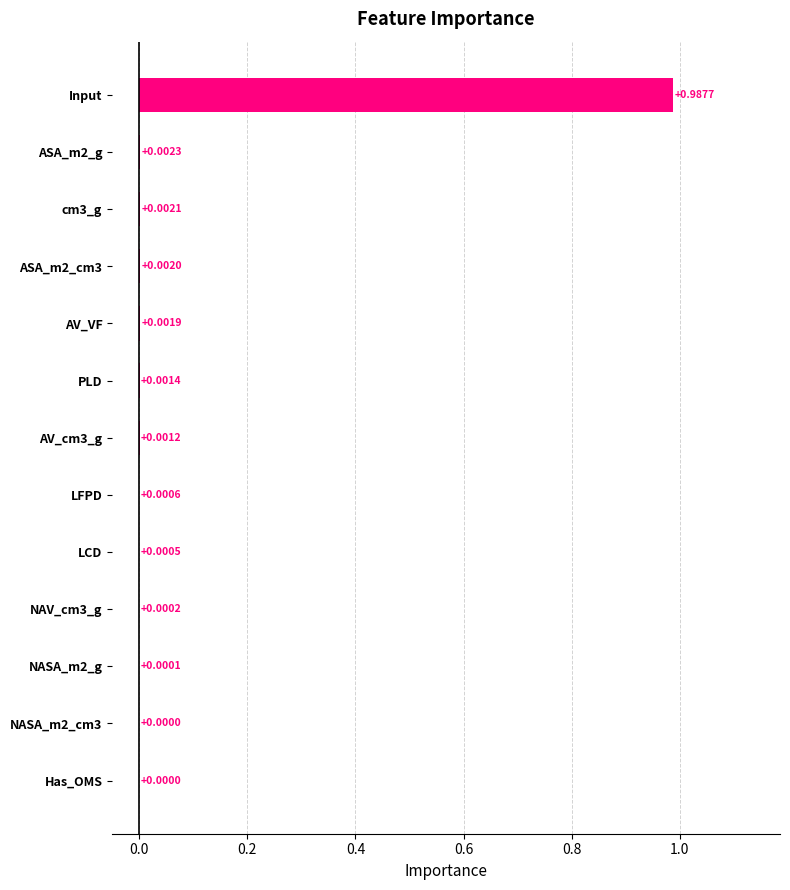

Which has a higher value, LCD or ASA_m2_cm3?

ASA_m2_cm3